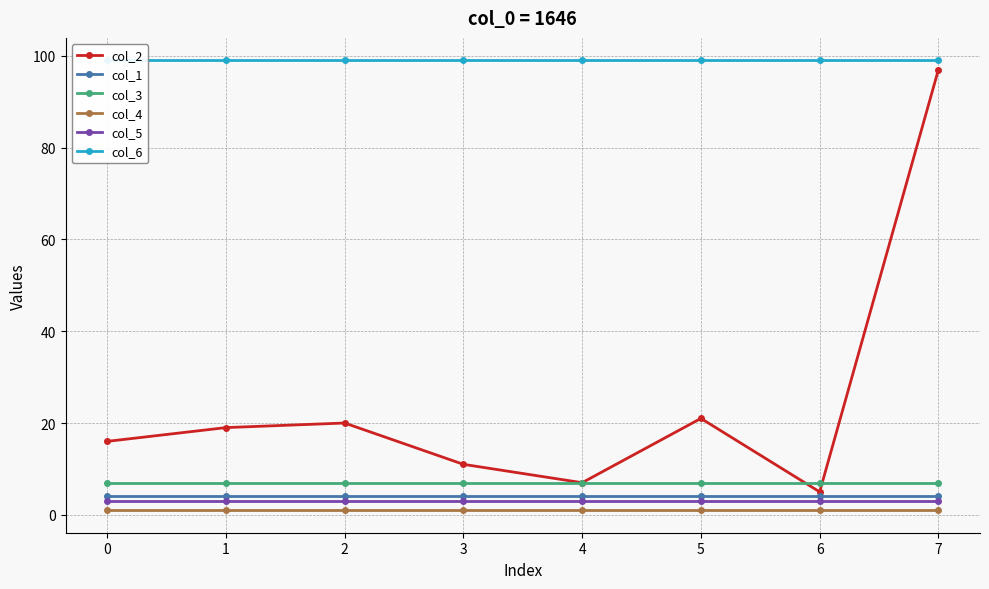

At which label does col_2 reach its peak?

7